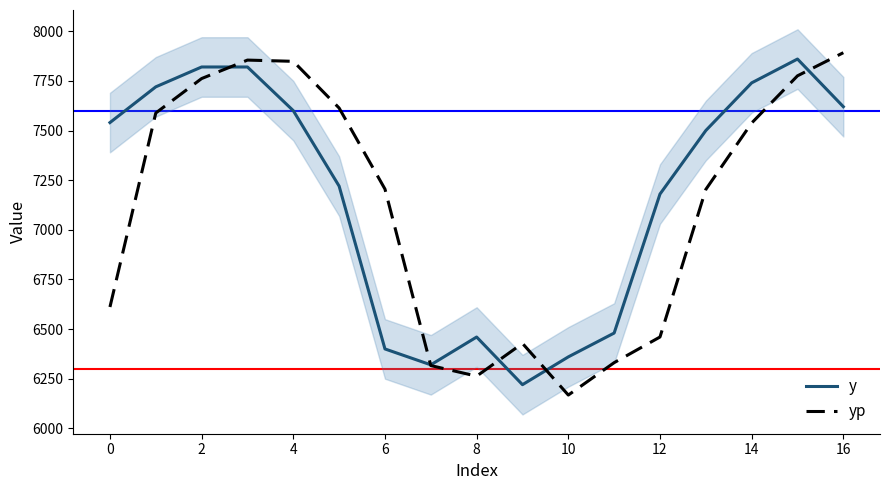

What is the highest value of the yp series?

7892.0